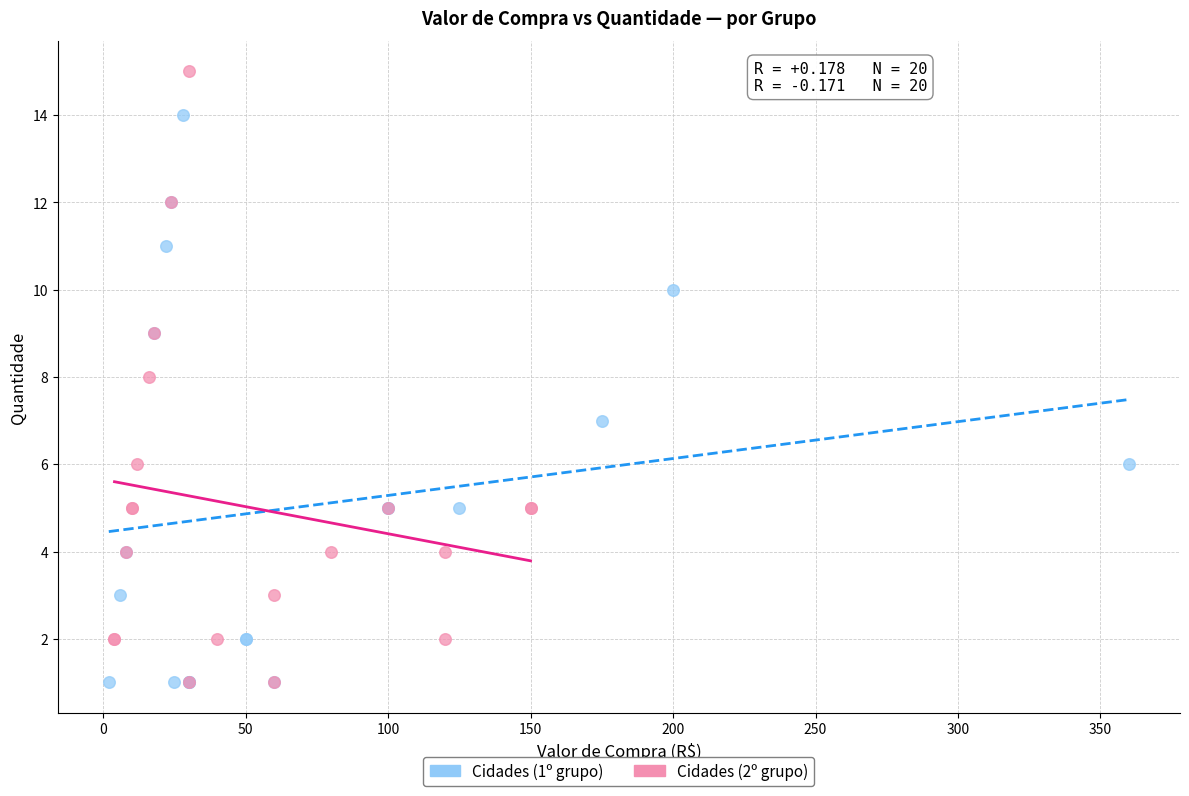

Which series reaches the maximum Y coordinate?

Cidades (2º grupo)